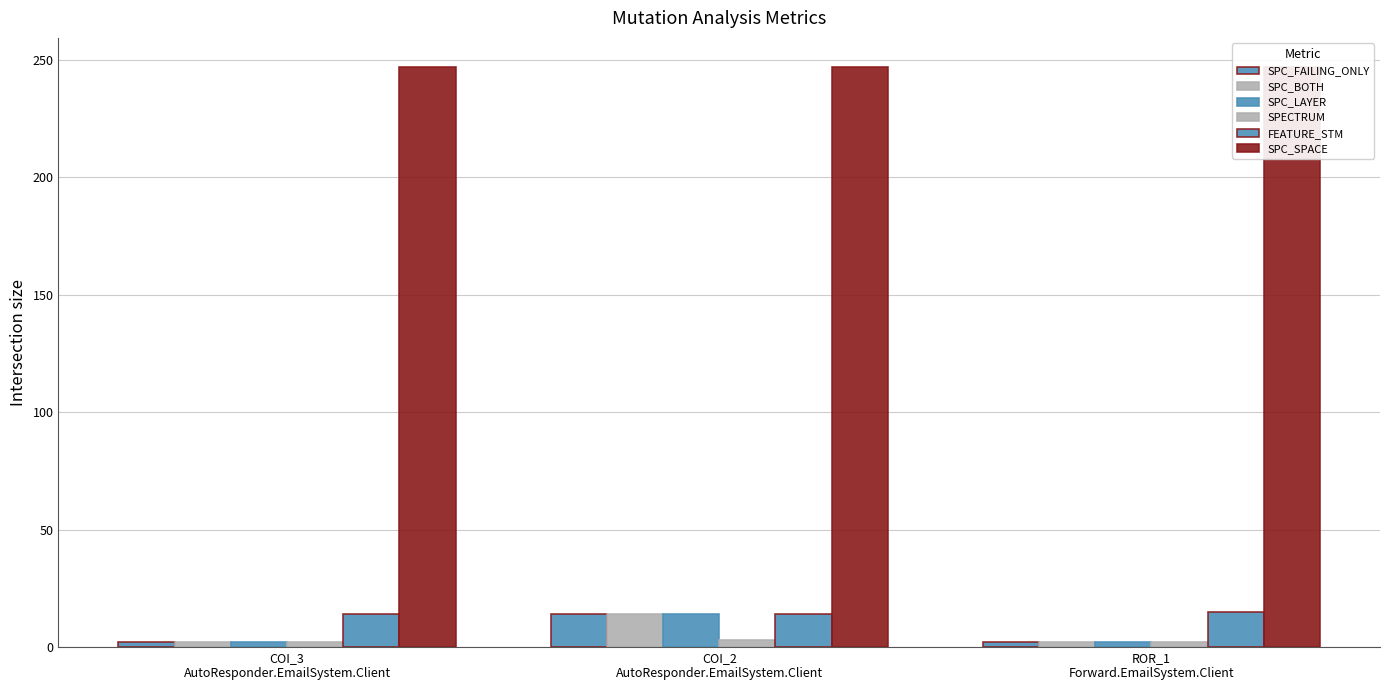

The SPC_FAILING_ONLY series shows 2 at ROR_1
Forward.EmailSystem.Client. True or false?

True